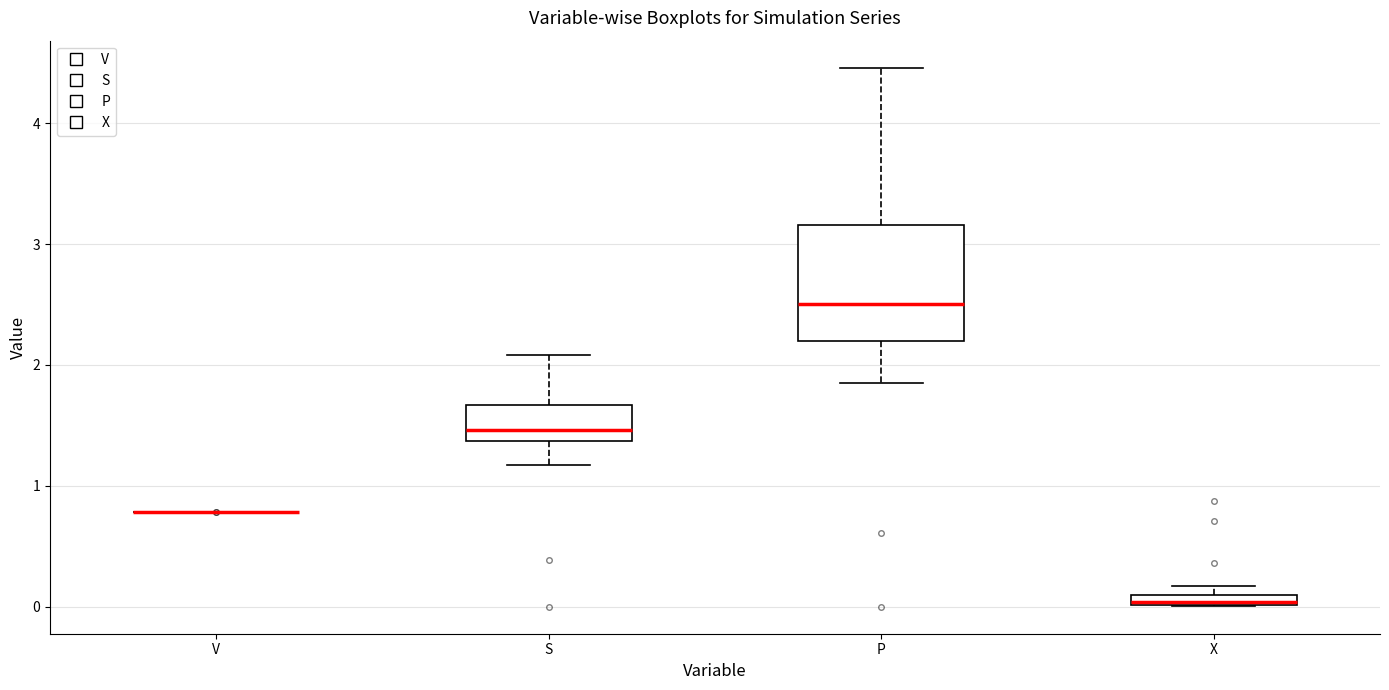

Which box is the tallest, from its lower edge to its upper edge?

P